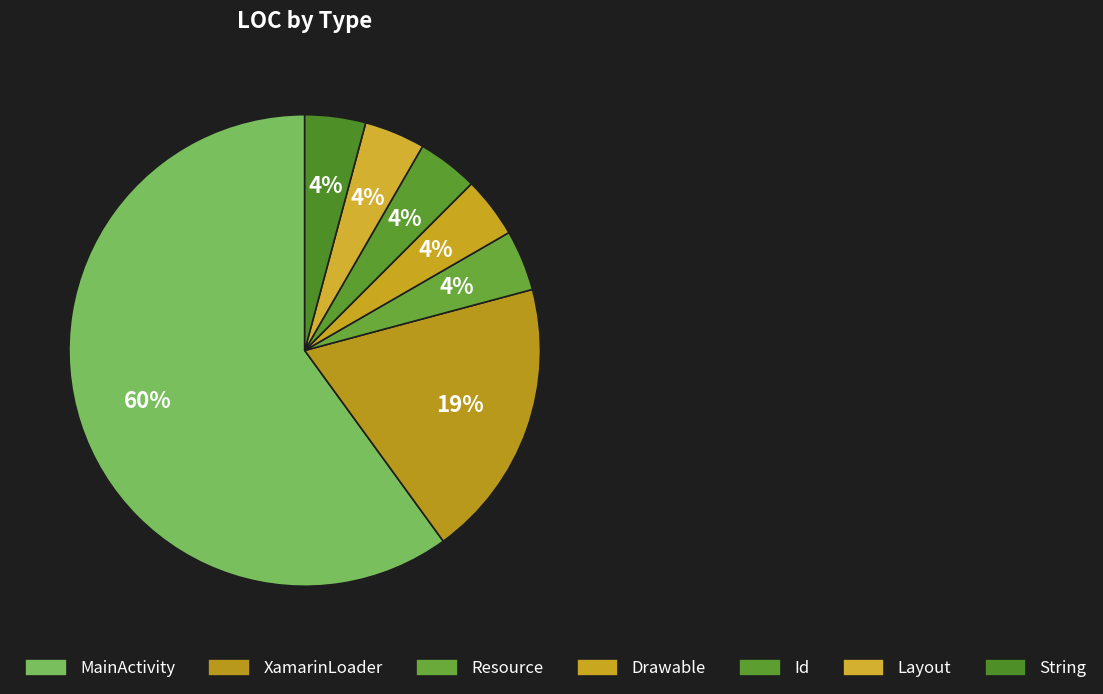

Count the number of slices in the pie.

7